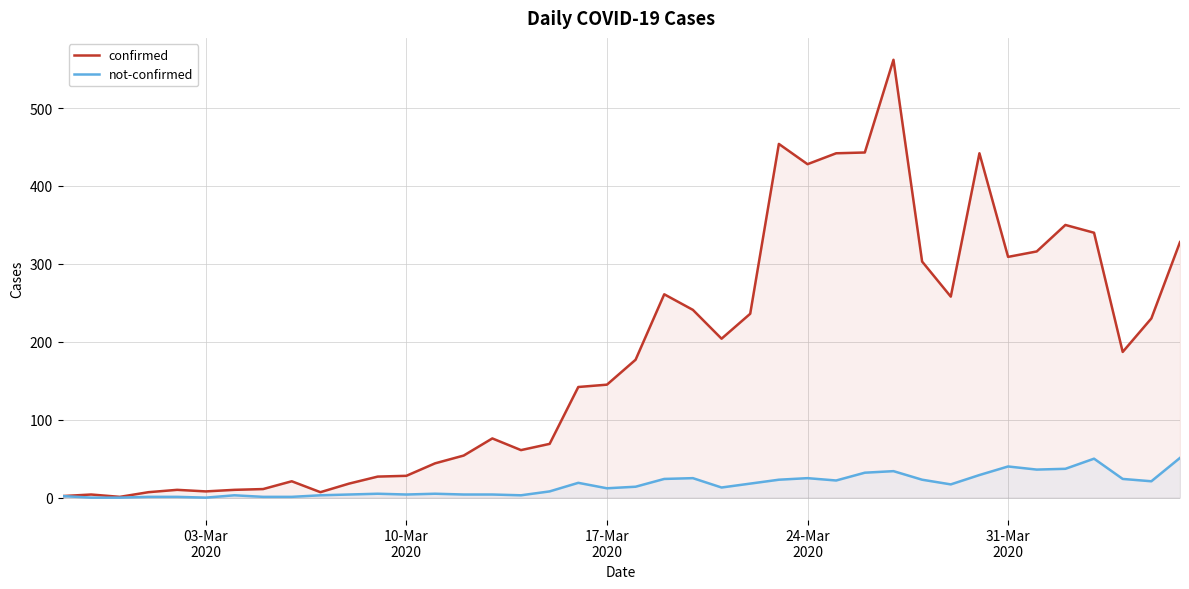

Rank the series by their maximum value, from highest to lowest.

confirmed, not-confirmed